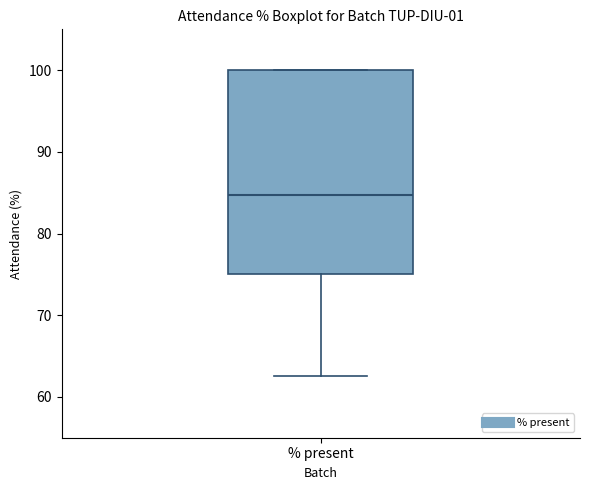

Transcribe this box plot: give where the median line is, the range the box spans, and where the two whiskers end, as read against the y-axis. The values are not printed on the chart, so give them approximately, as read against the axis.

median 85, box 75 to 100, whiskers 63 to 100